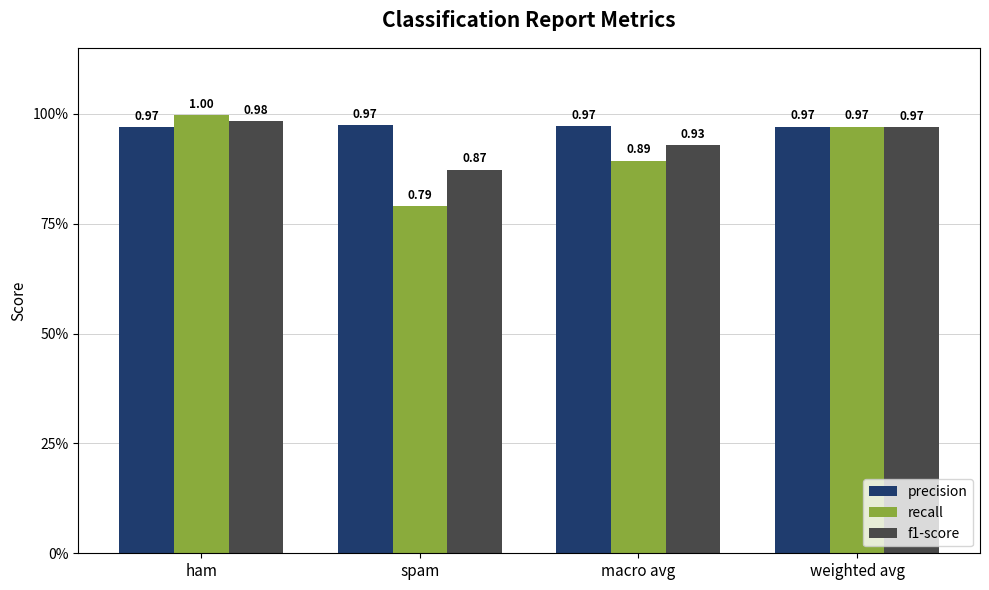

Are the bars grouped side by side (vs. stacked)?

Yes